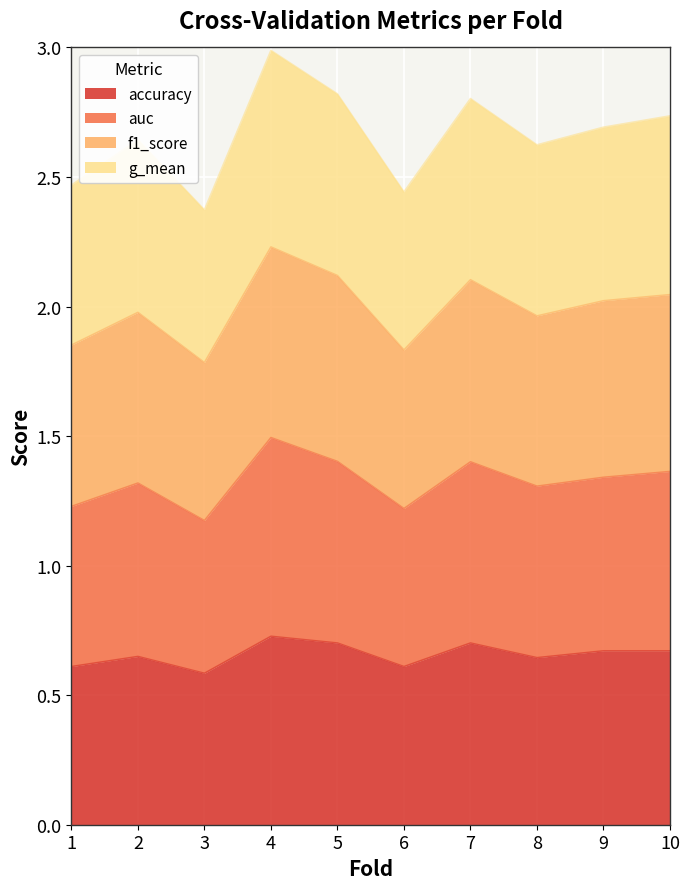

How many series are shown in this chart?

4